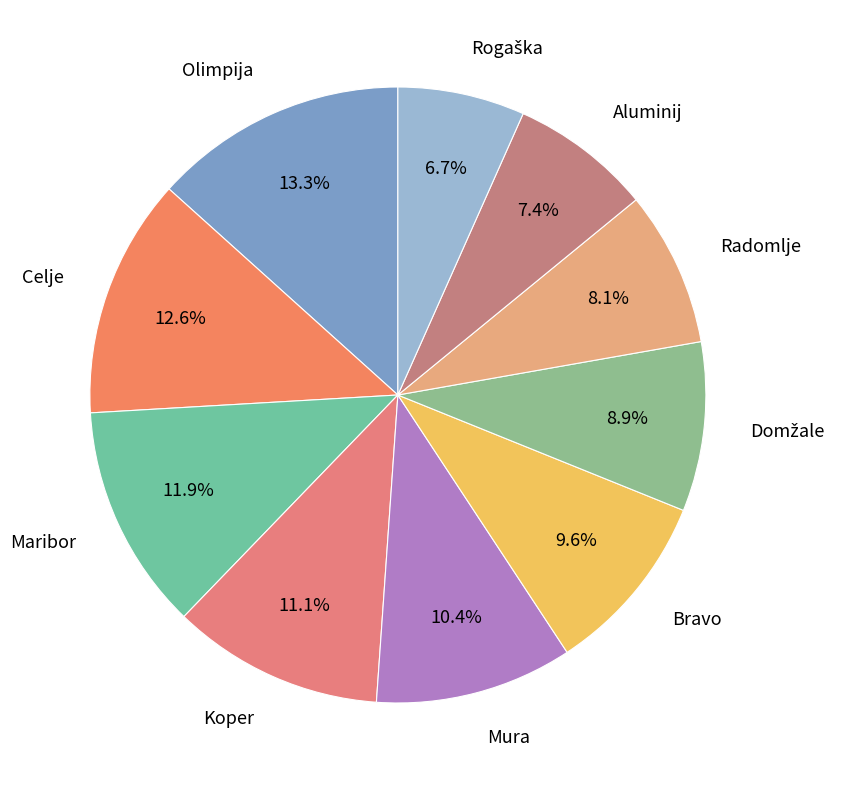

To the nearest percent, what is the difference between the largest and smallest slice percentages?

7%